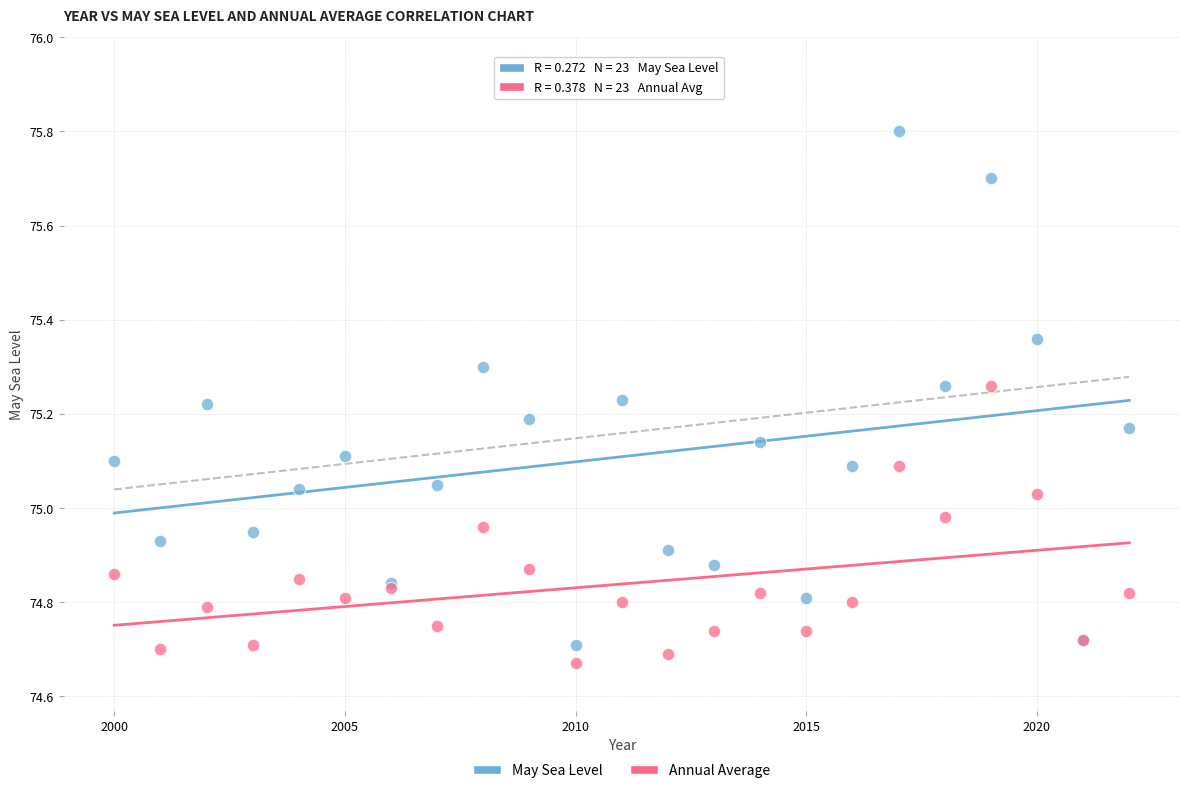

Which series has the largest Y range (max minus min)?

May Sea Level